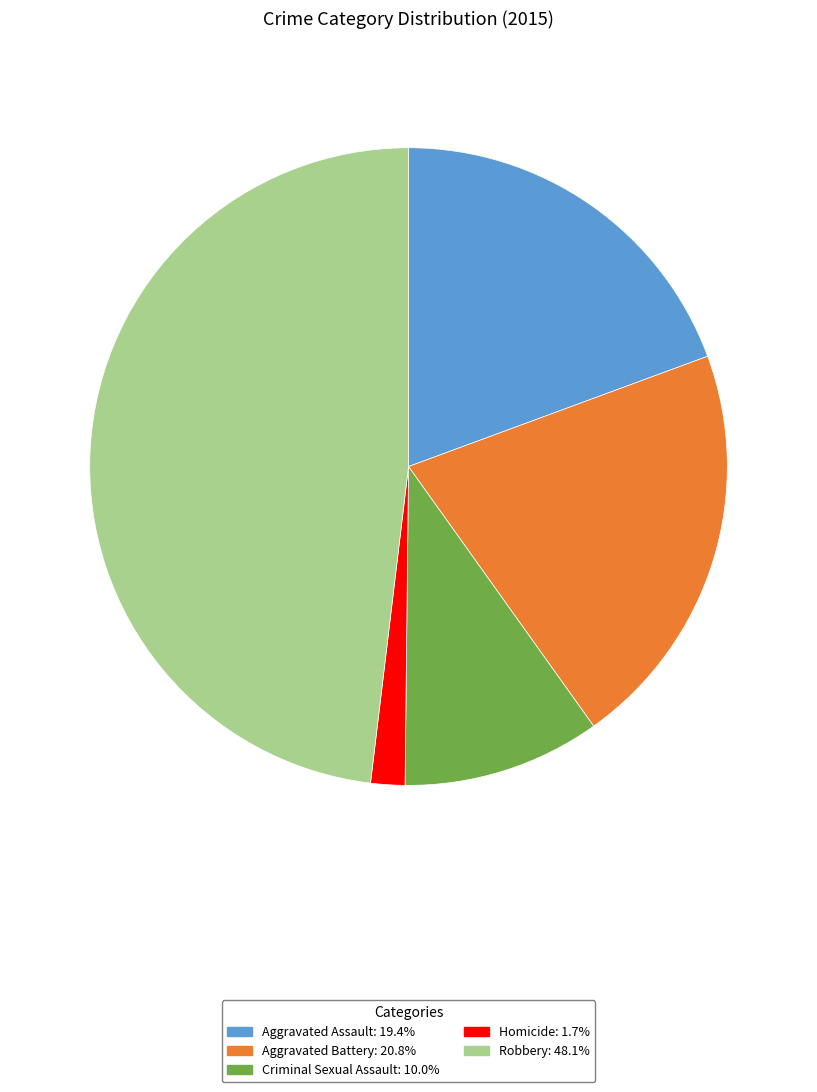

Is it true that Aggravated Battery is 21% of the pie?

True